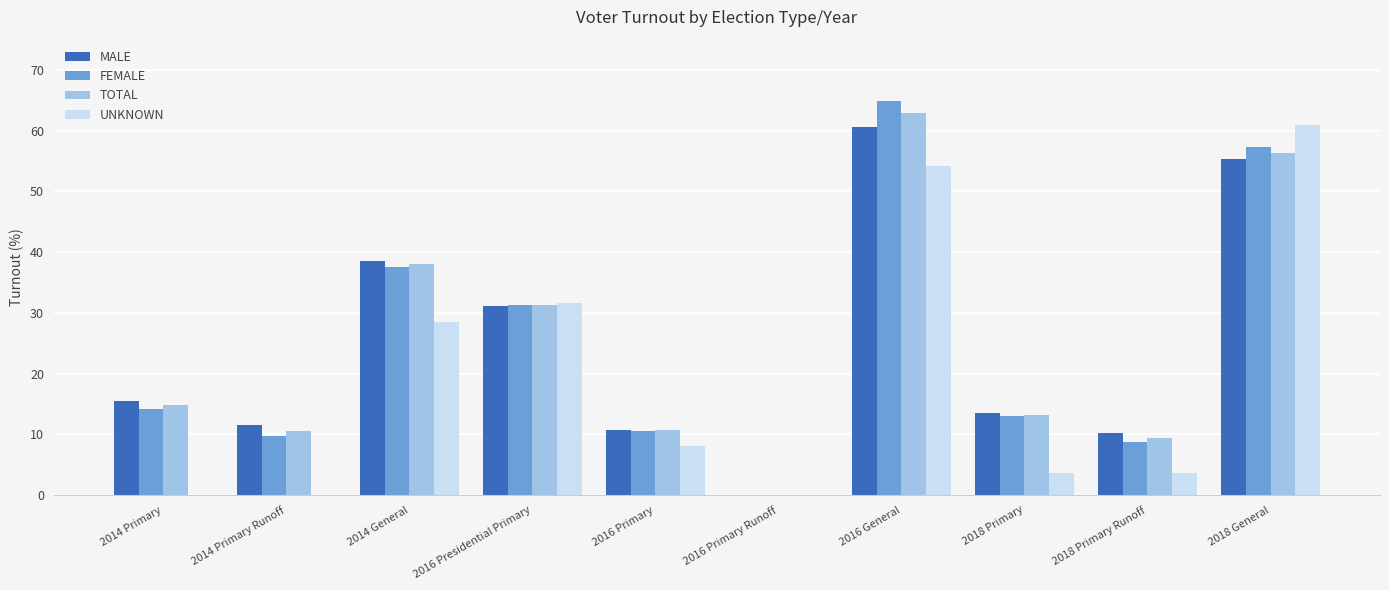

At which label does MALE reach its peak?

2016 General